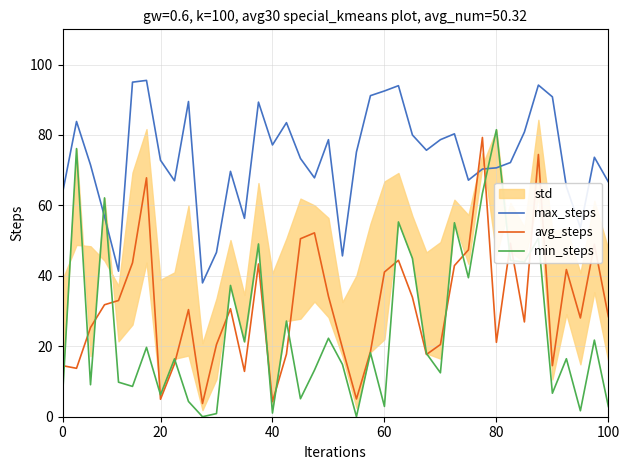

What is the minimum value for max_steps?

38.0